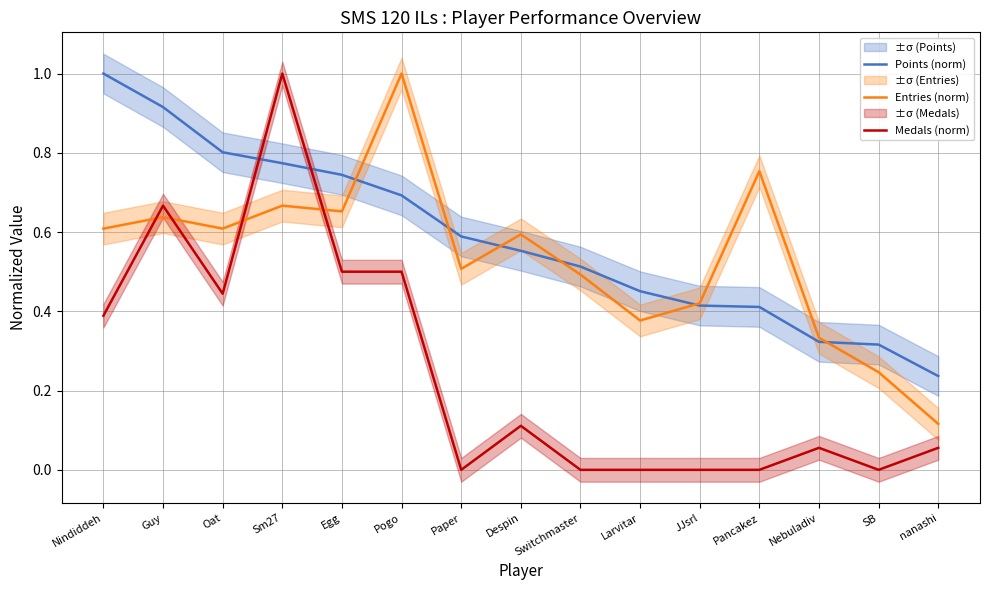

True or false: Points (norm) has more than 1 interior local peaks.

False